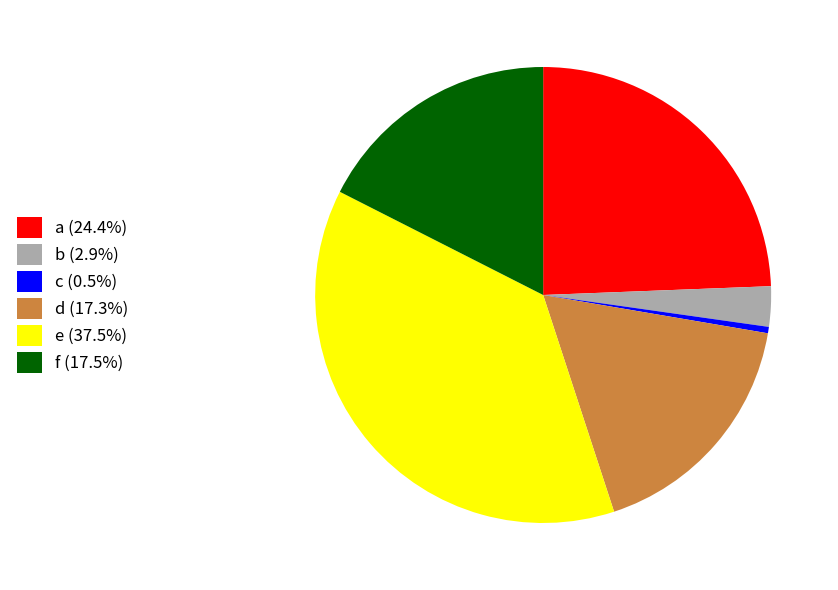

Which slice is the largest?

e